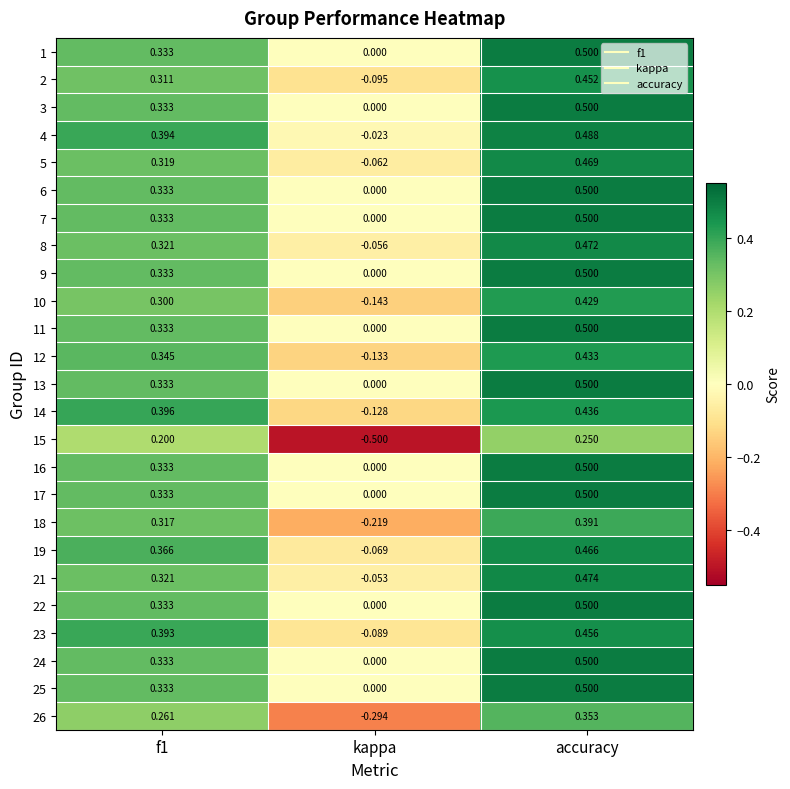

At which label is 11 closest to 0?

kappa